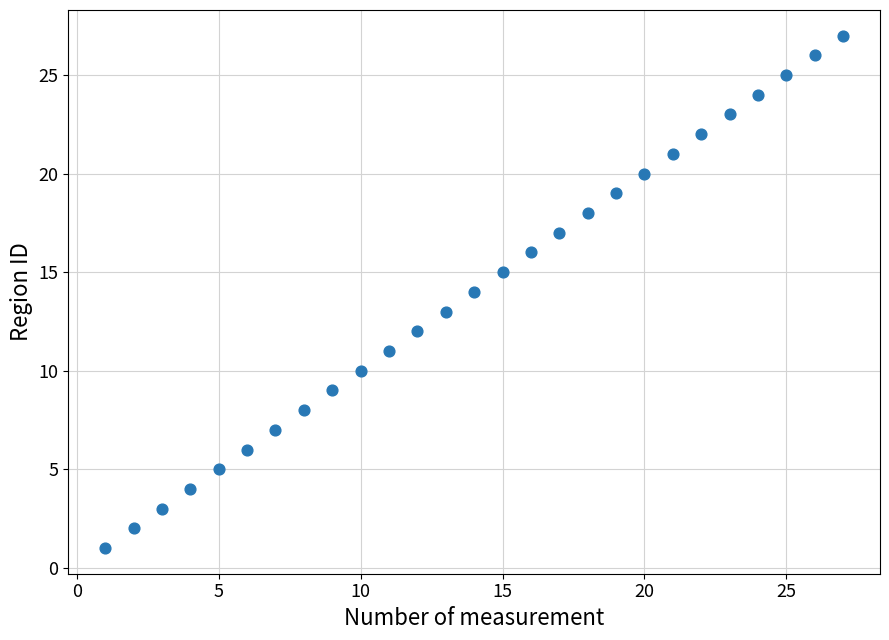

What is the range of Y values (max minus min)?

26